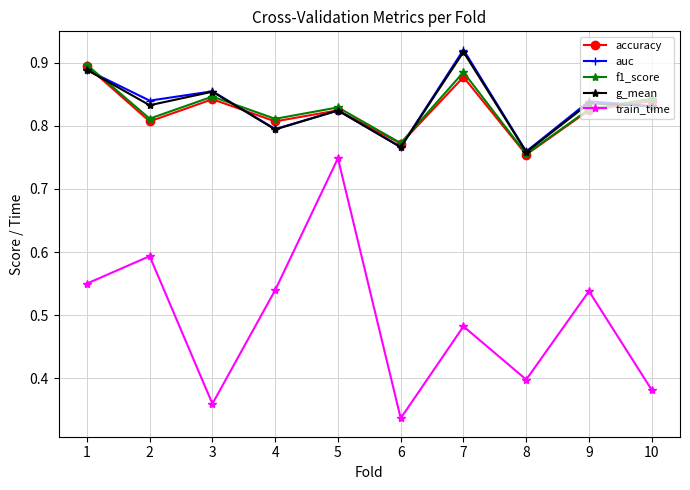

True or false: accuracy has more than 1 points higher than both neighbors.

True